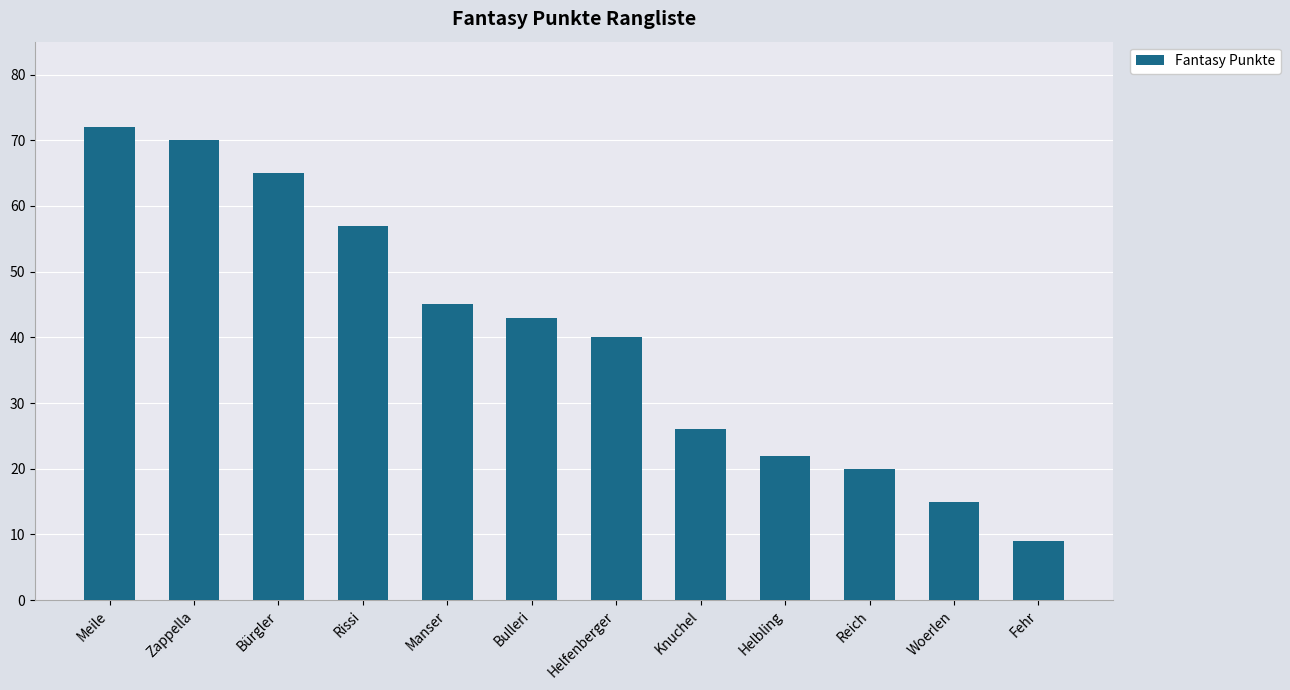

What position from the right is Bürgler?

10